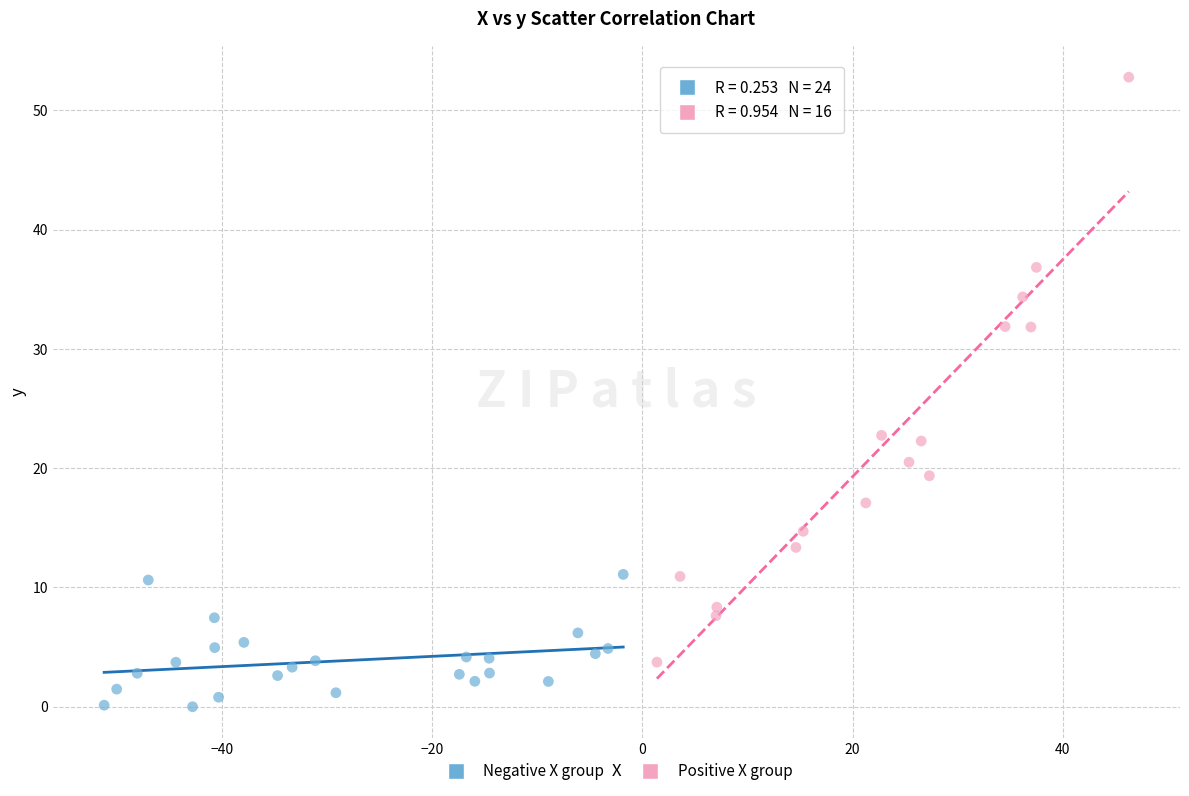

Which series has the largest Y range (max minus min)?

Positive X group